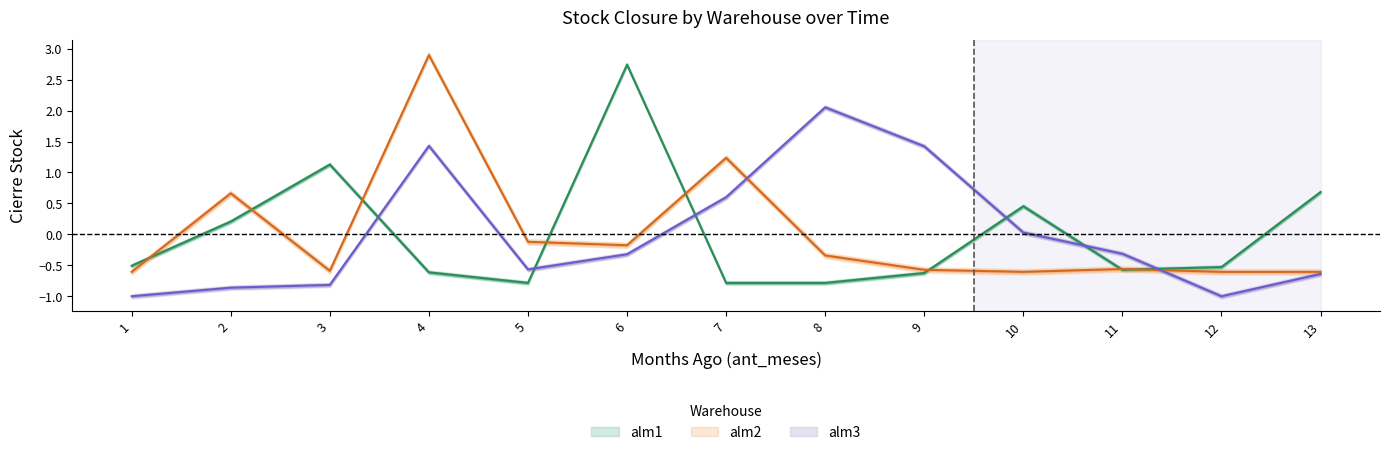

What is the value of the alm1 point at the 2nd from the left?

0.2